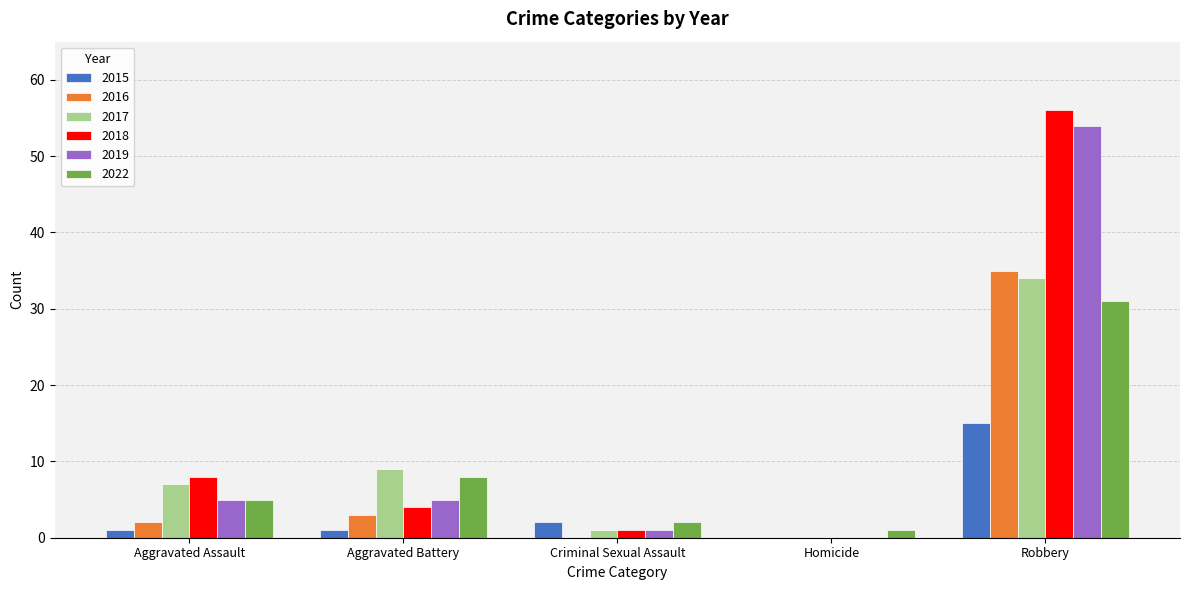

What is the total value across all series at Aggravated Battery?

30